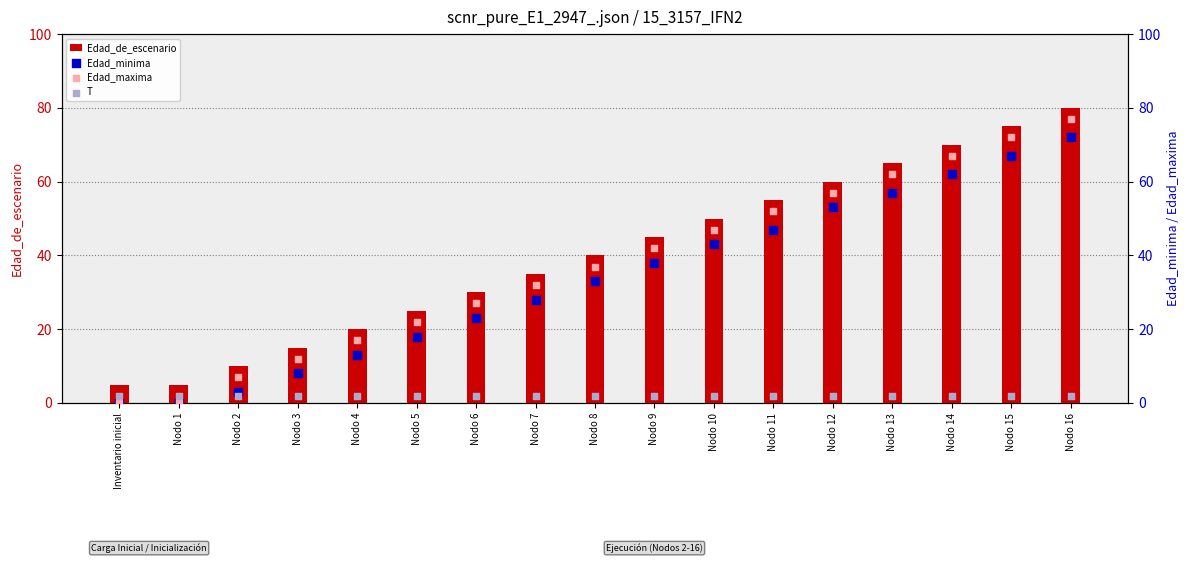

What are all the series names shown in the legend?

Edad_de_escenario, Edad_minima, Edad_maxima, T